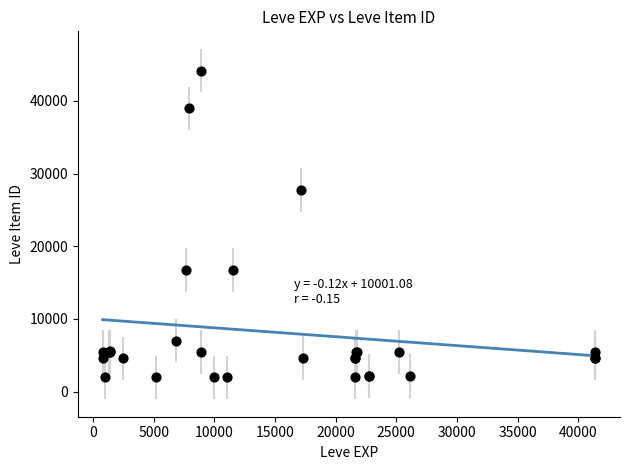

What Y value in the scatter plot is closest to 23052?

27772